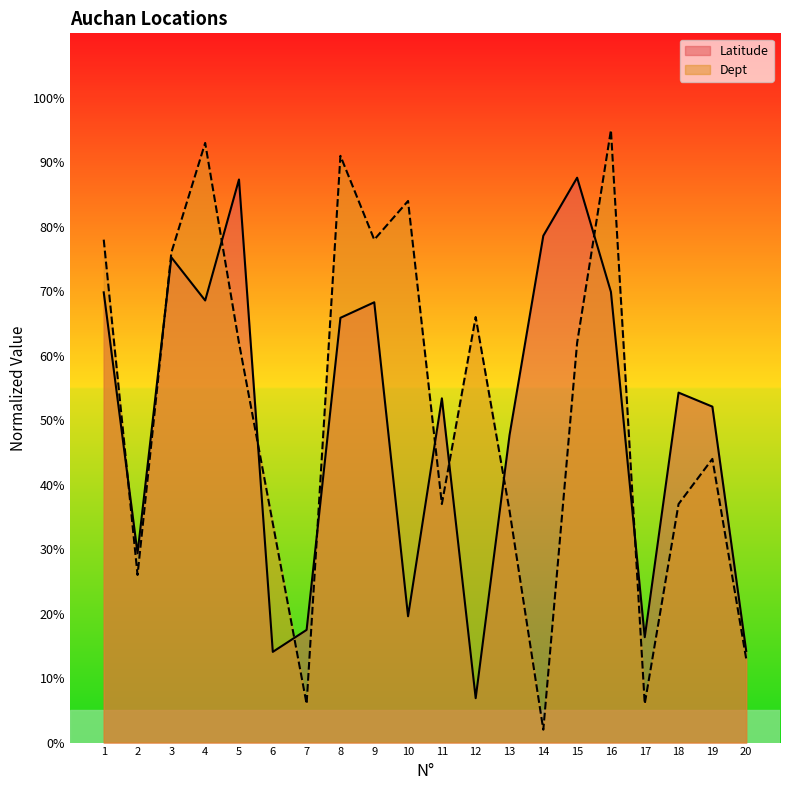

What is the total value across all series at 8?

156.9